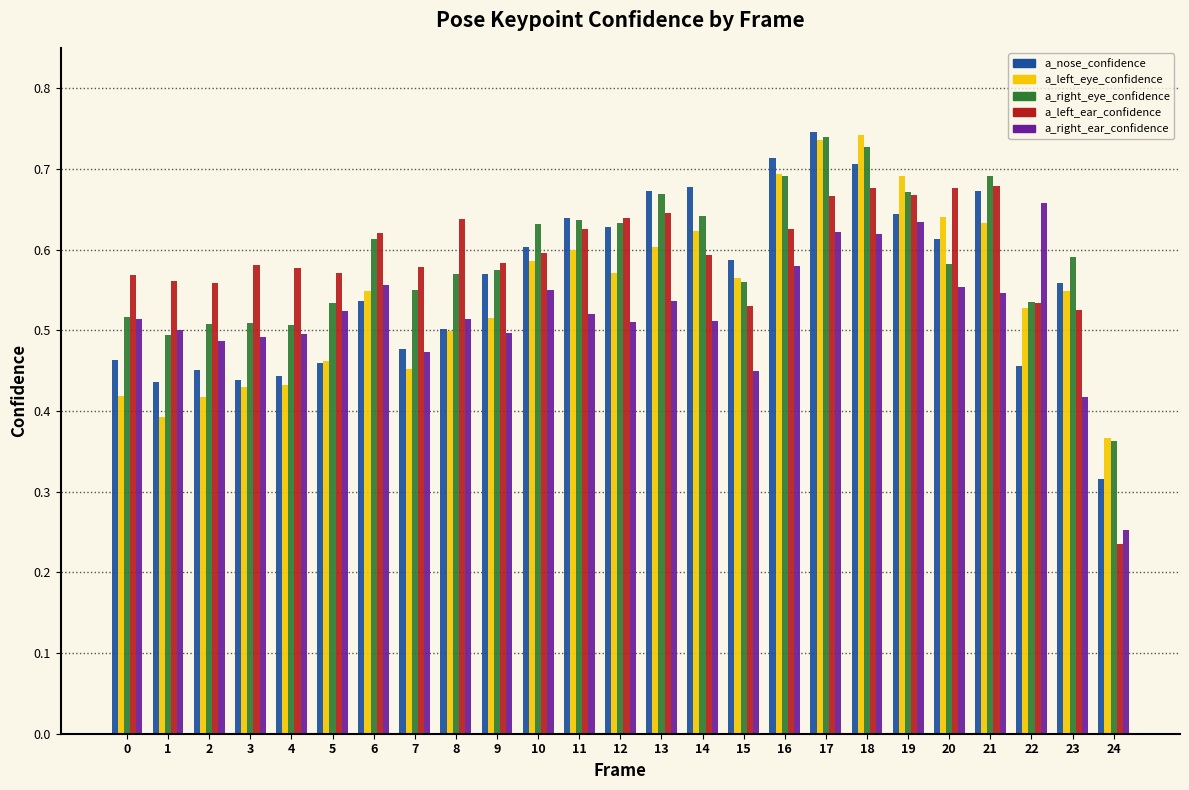

The value of a_left_eye_confidence at 10 is 0.6. True or false?

True